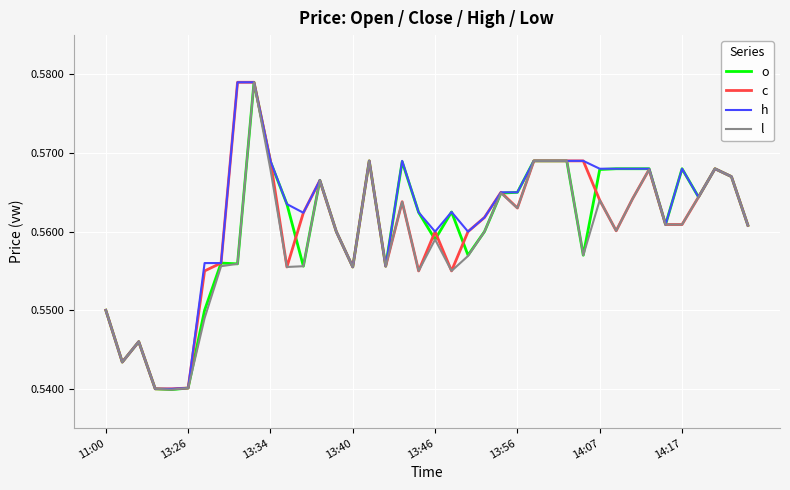

How many lines are shown in the chart?

4